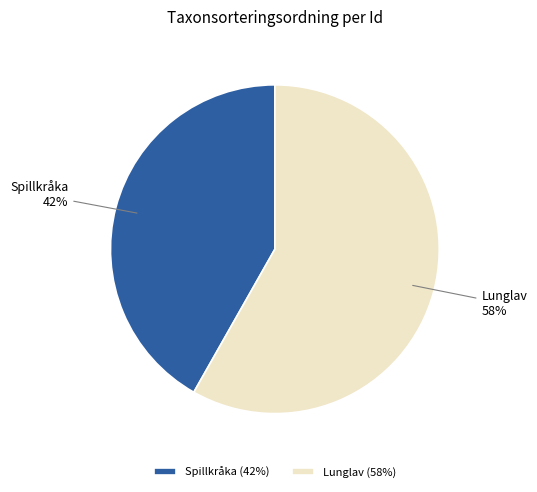

Does any single category account for the majority?

Yes